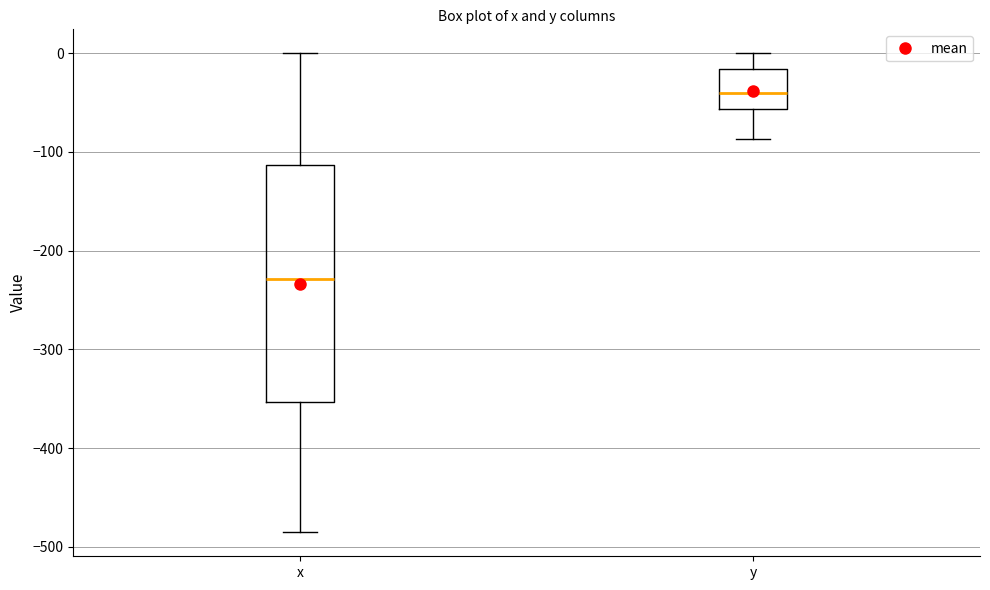

Reading left to right, read every box against the y-axis: the position of its median line, the range the box covers, and the ends of its whiskers. The values are not printed on the chart, so give them approximately, as read against the axis.

x: median -230, box -350 to -110, whiskers -490 to 0
y: median -40, box -60 to -20, whiskers -90 to 0